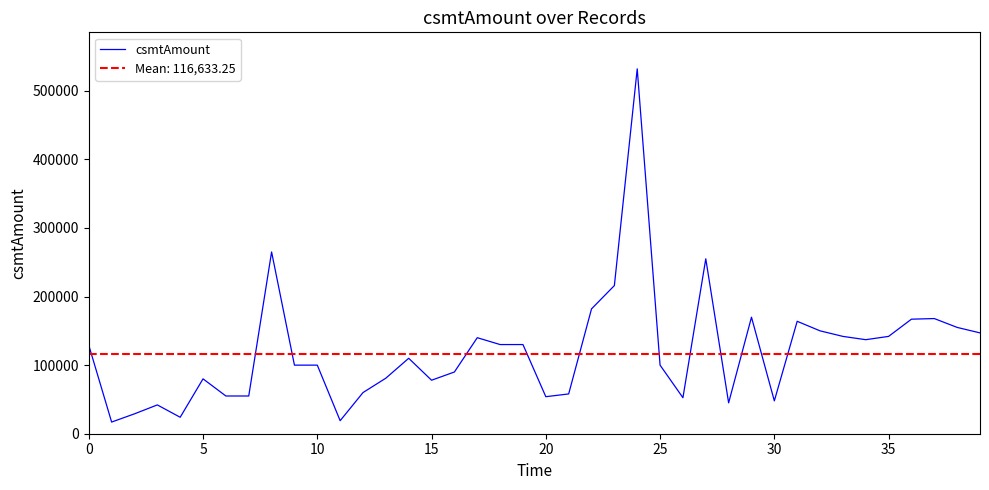

What is the maximum value shown in the chart?

532000